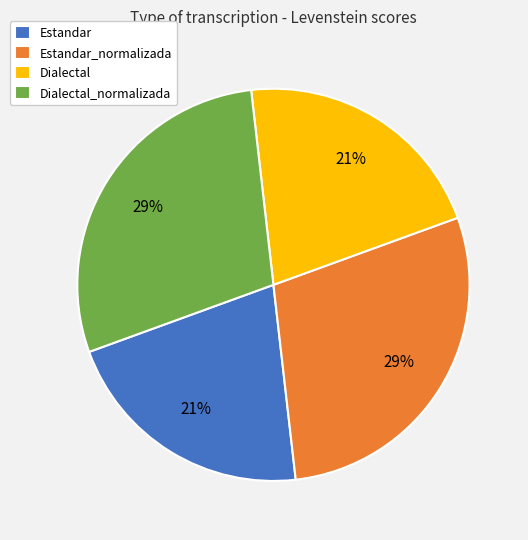

How many segments does this pie chart have?

4